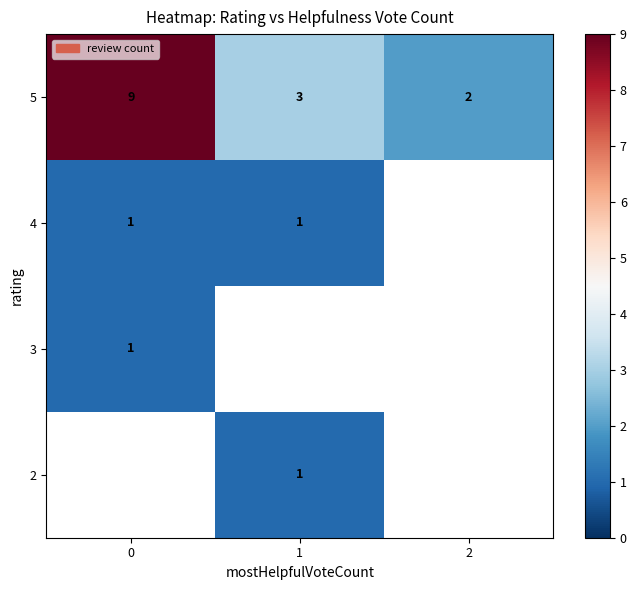

Rank the categories by row_0 value from lowest to highest.

2, 1, 0